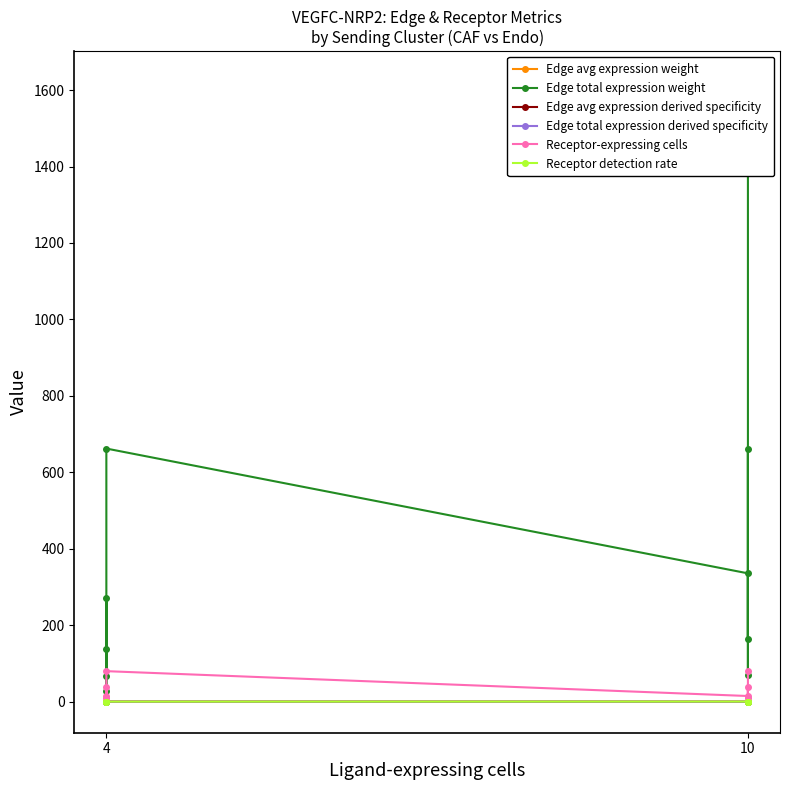

At 4, list the series in order from smallest to largest.

Edge avg expression weight, Edge total expression derived specificity, Edge avg expression derived specificity, Receptor detection rate, Receptor-expressing cells, Edge total expression weight